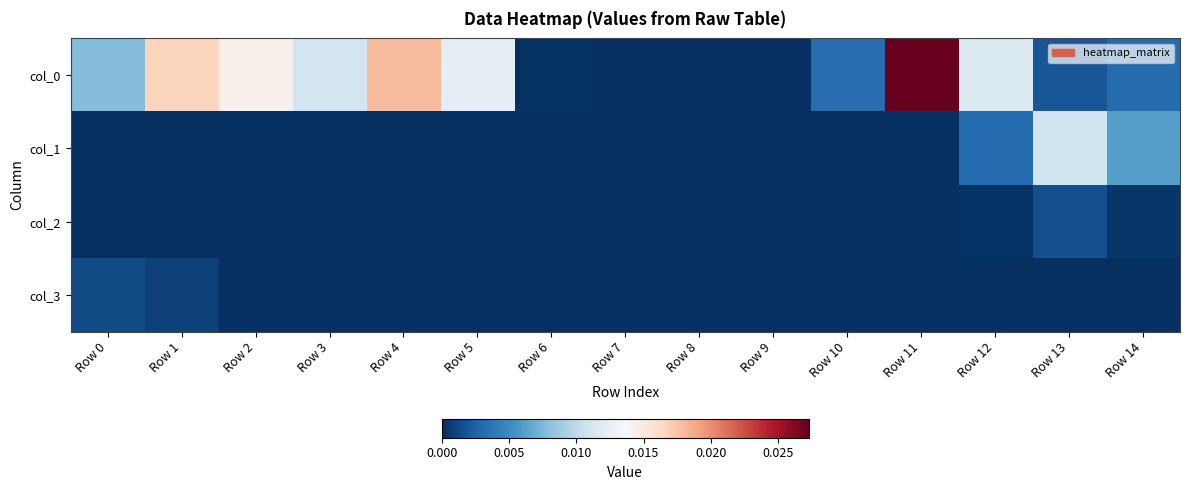

Which series has the largest total across all categories?

col_0